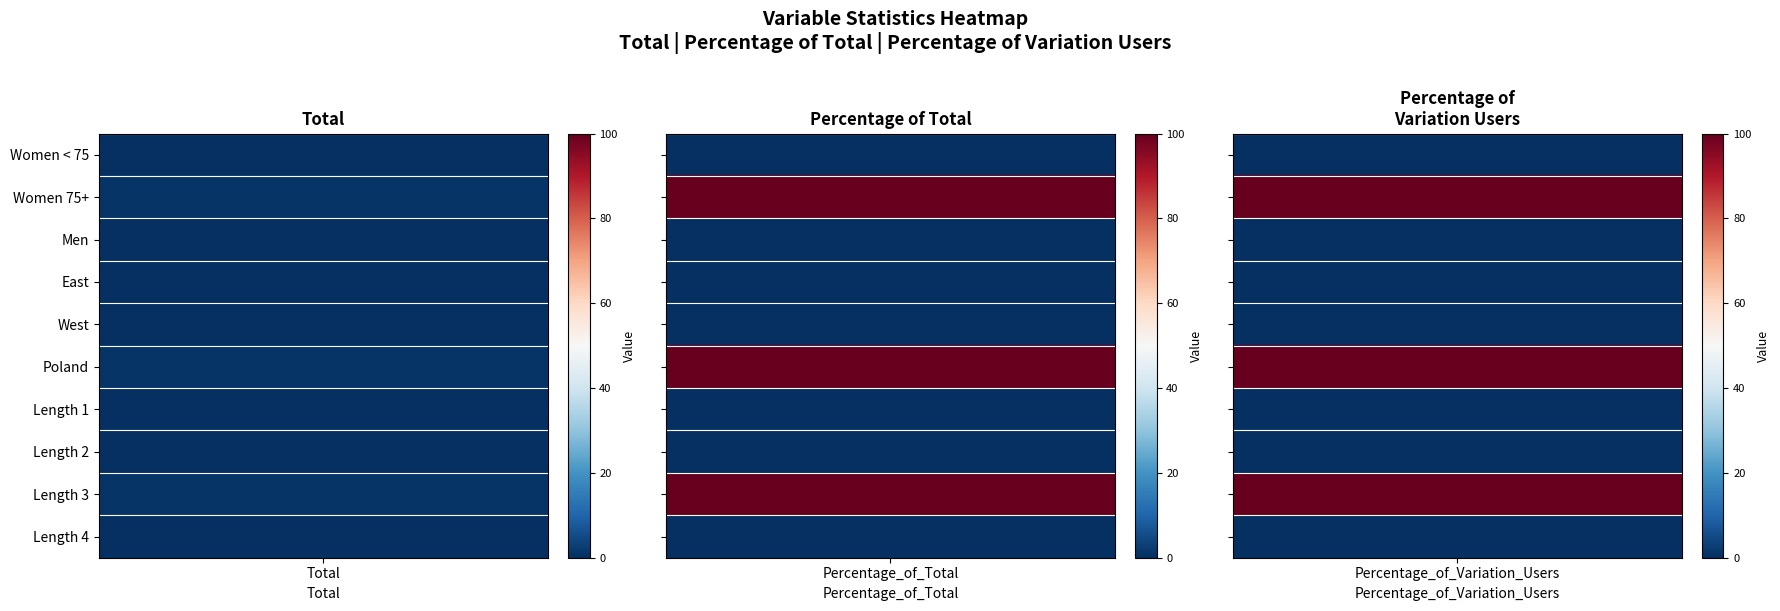

Which series has the widest spread of values?

Women 75+